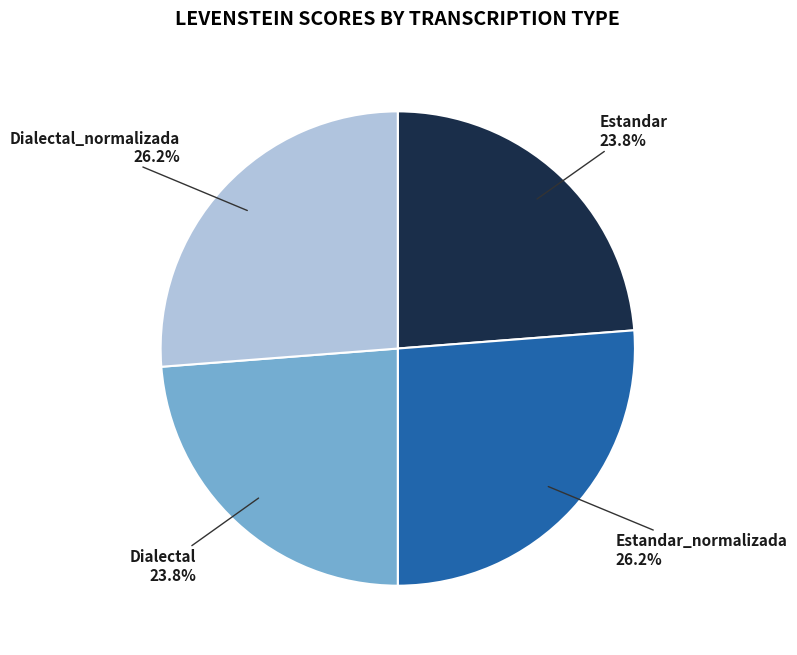

Is there any slice that represents more than half of the pie?

No